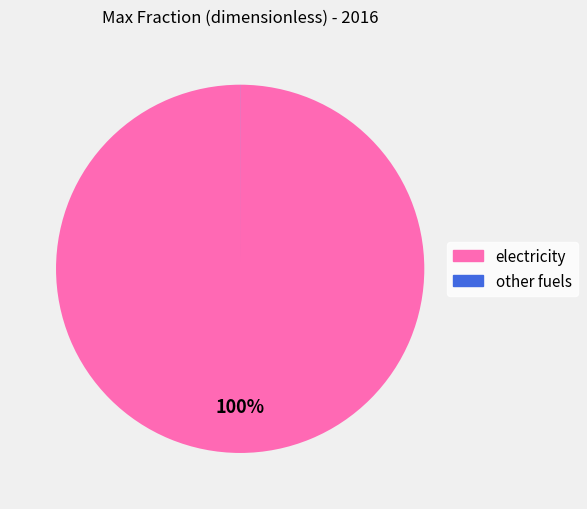

To the nearest percent, what is the average slice percentage?

50%